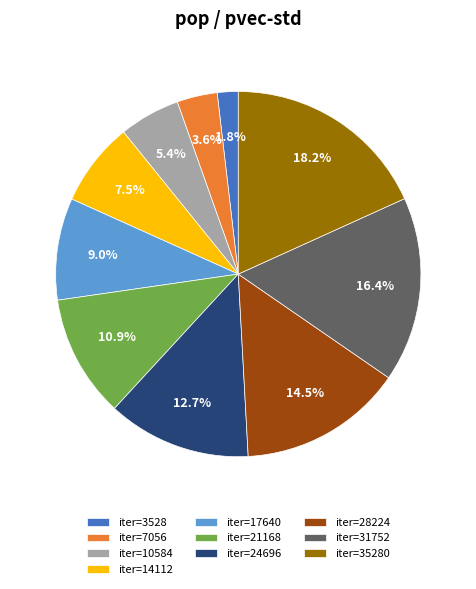

Between iter=35280 and iter=7056, which is larger?

iter=35280